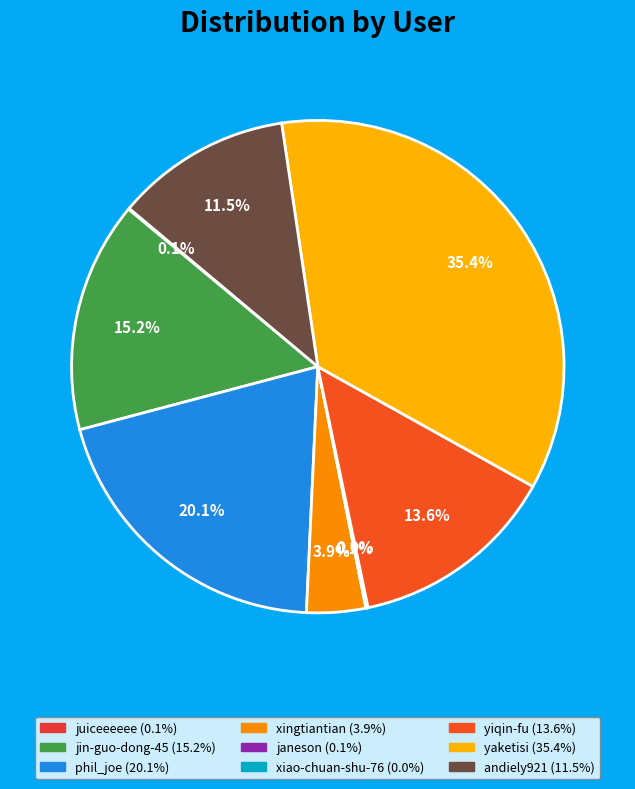

Rank the categories by value from highest to lowest.

yaketisi, phil_joe, jin-guo-dong-45, yiqin-fu, andiely921, xingtiantian, janeson, juiceeeeee, xiao-chuan-shu-76